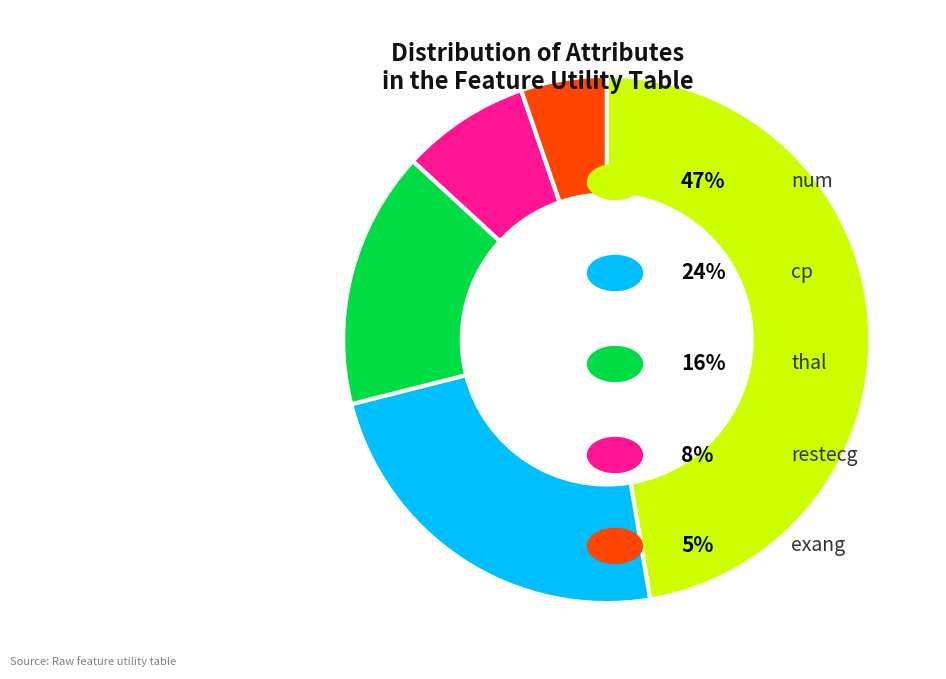

Is there any slice that represents more than half of the pie?

No